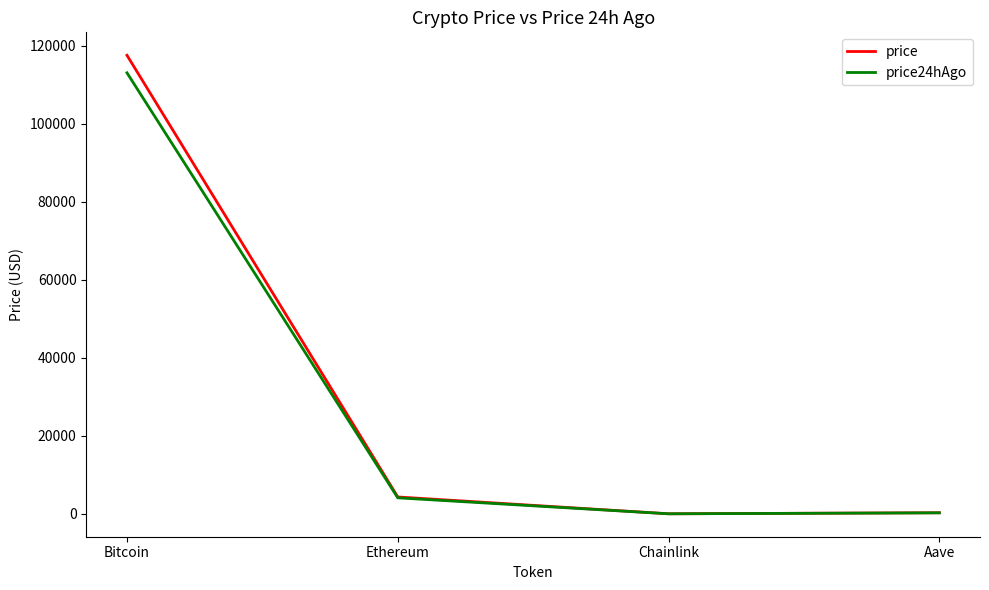

How many categories are shown in the chart?

4